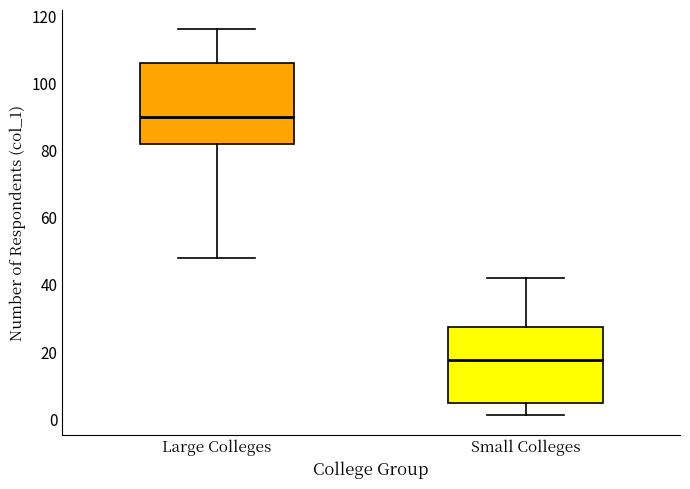

Reading left to right, read every box against the y-axis: the position of its median line, the range the box covers, and the ends of its whiskers. The values are not printed on the chart, so give them approximately, as read against the axis.

Large Colleges: median 90, box 82 to 106, whiskers 48 to 116
Small Colleges: median 18, box 4 to 28, whiskers 2 to 42